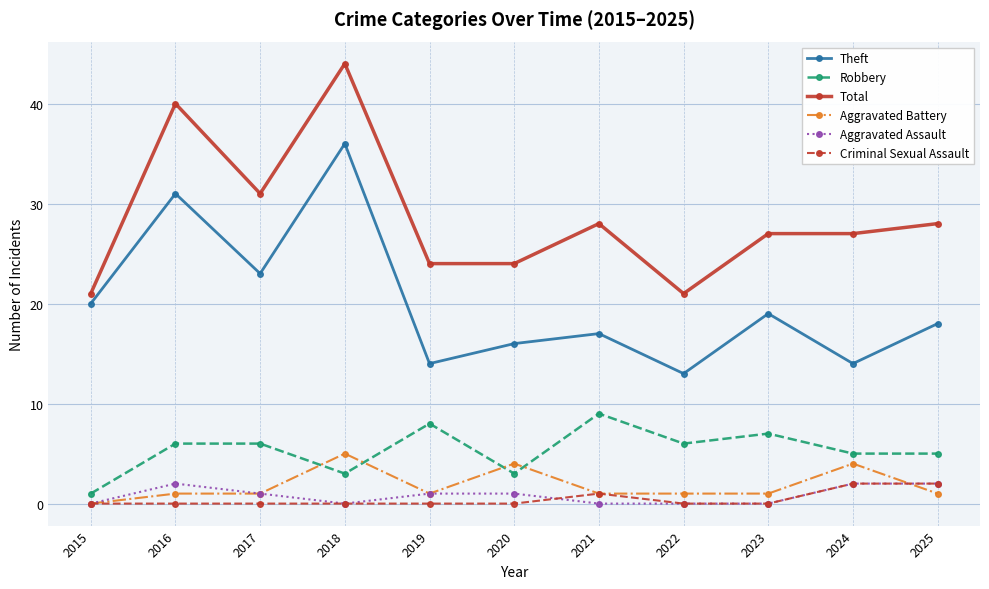

True or false: Aggravated Battery and Theft intersect in this chart.

False